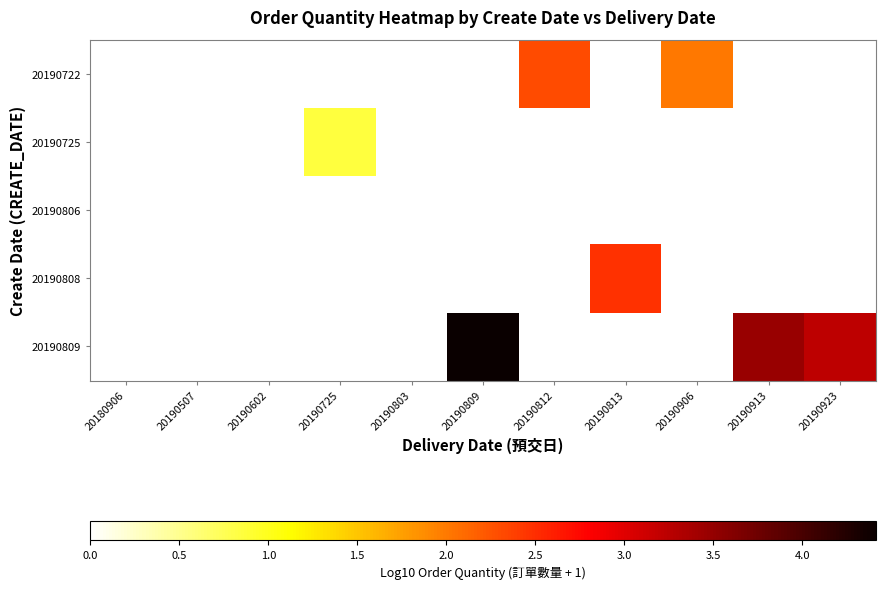

Between 20190812 and 20190906, which series saw the biggest shift?

20190722